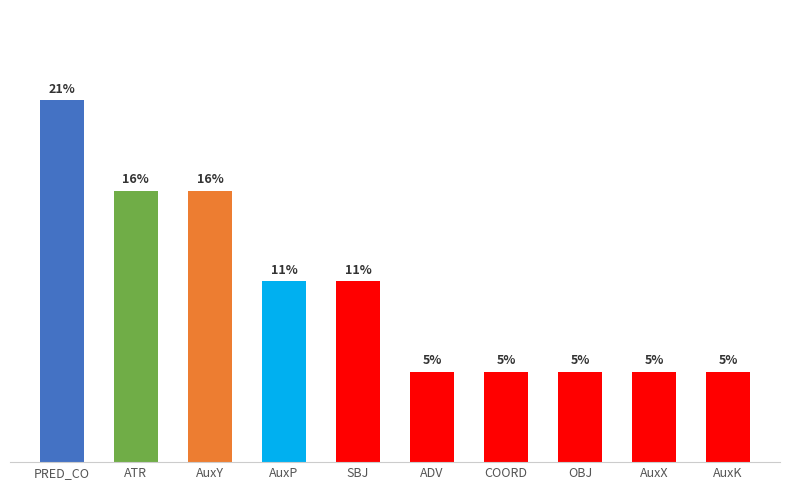

Does the chart contain stacked bars?

No